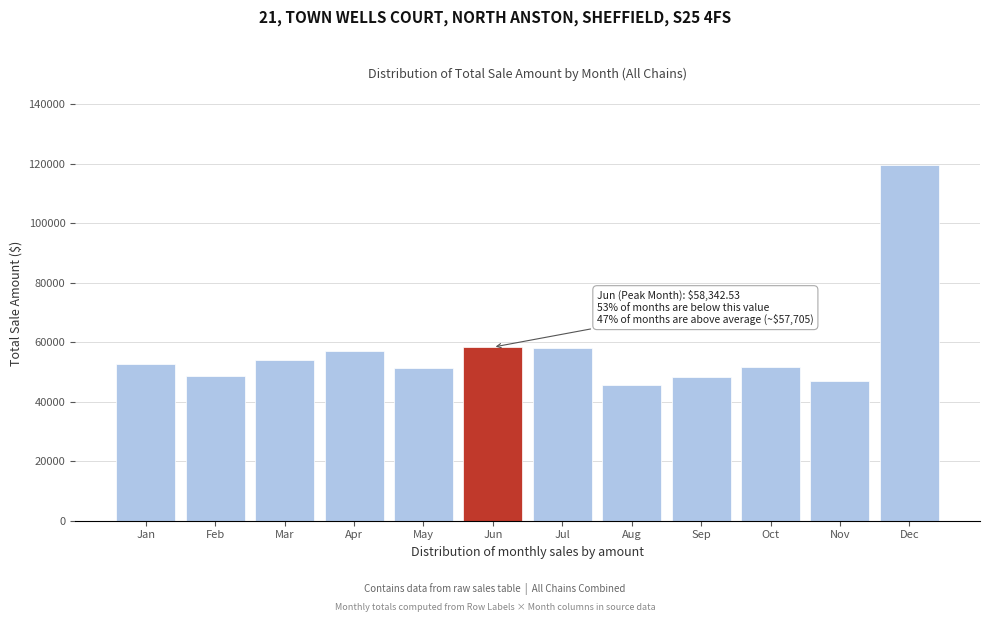

Read the value at Oct.

51762.2